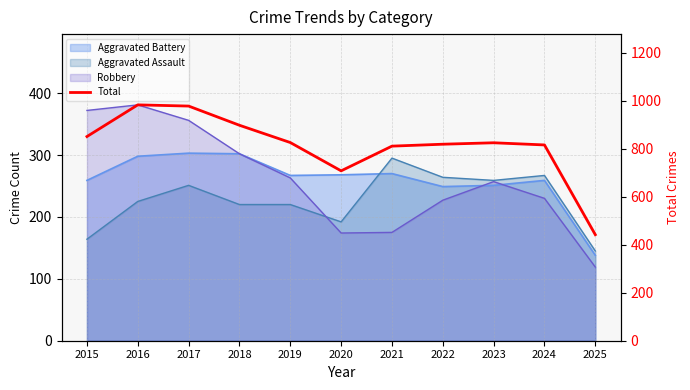

Read the value at 2016.

983